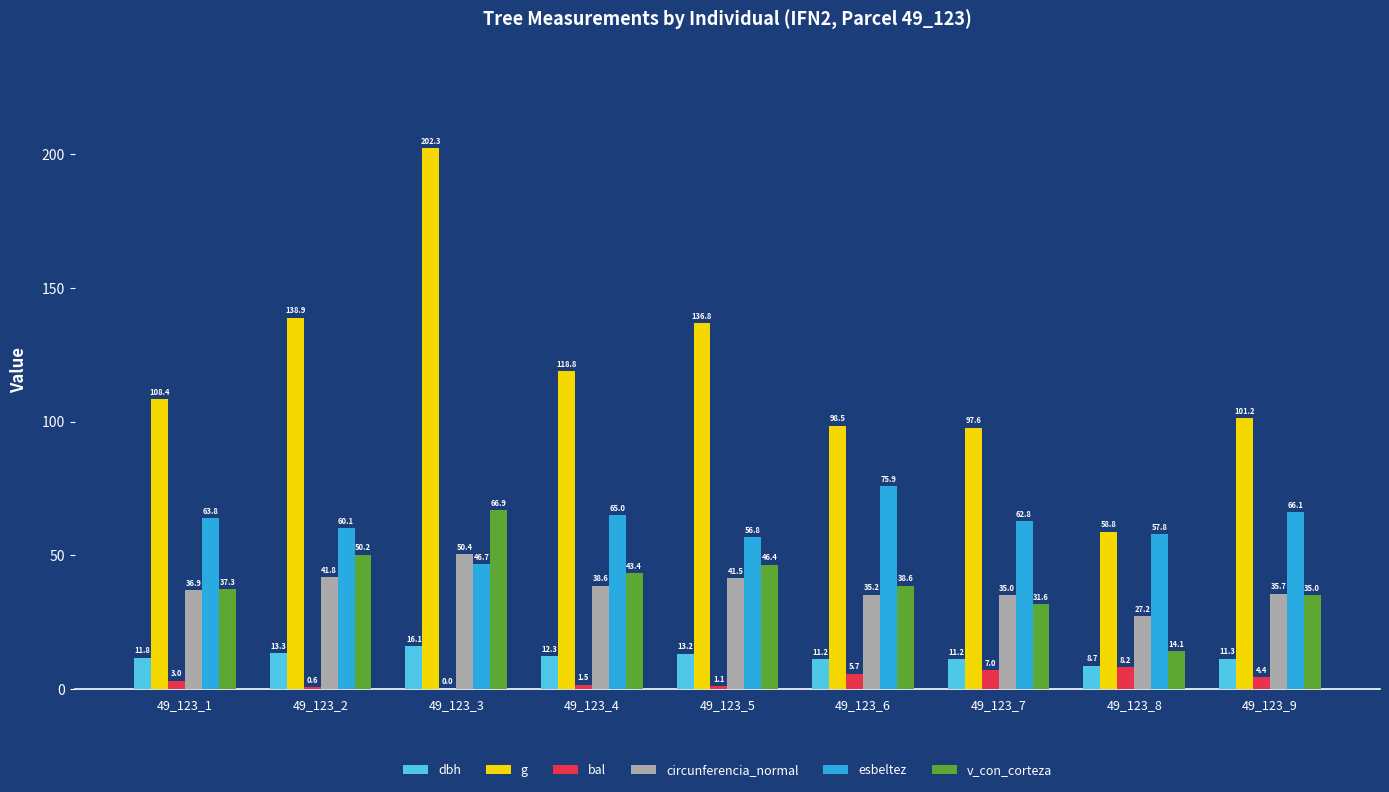

What is the maximum value for bal?

8.2